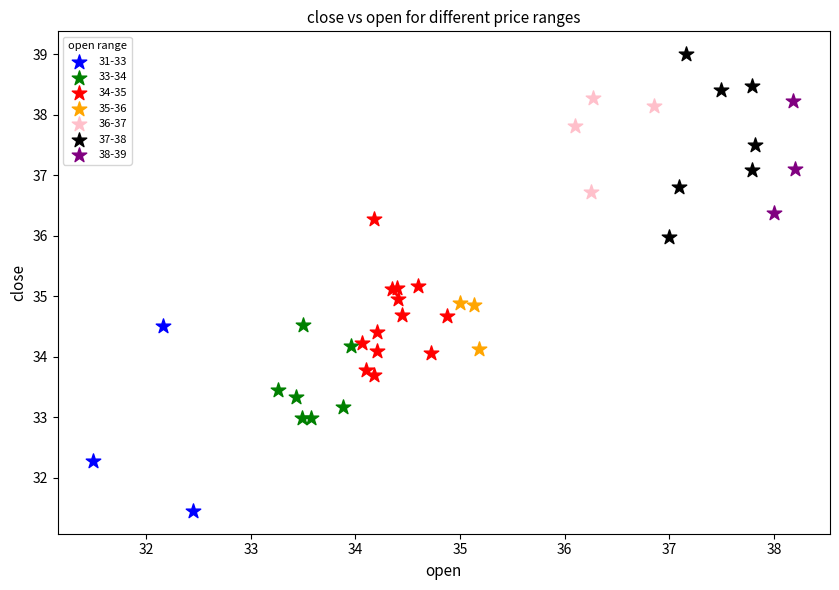

Which series contains the lowest Y value?

31-33